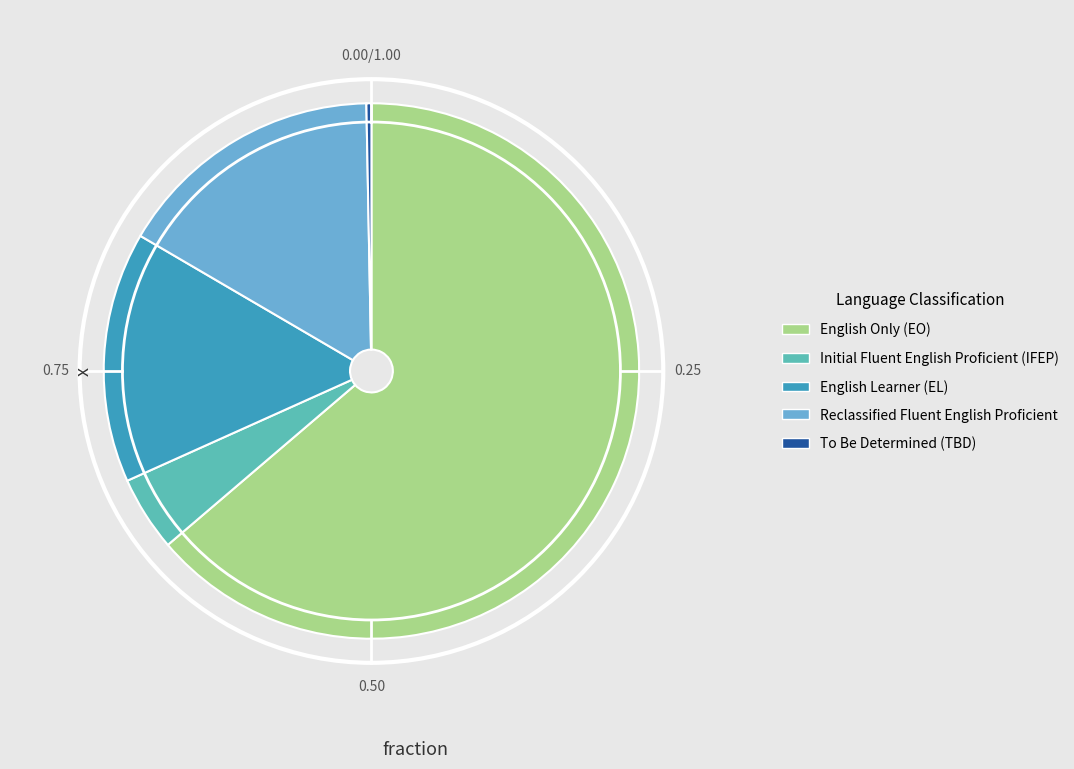

Is the sum of English Only (EO) and Initial Fluent English Proficient (IFEP) greater than half?

Yes